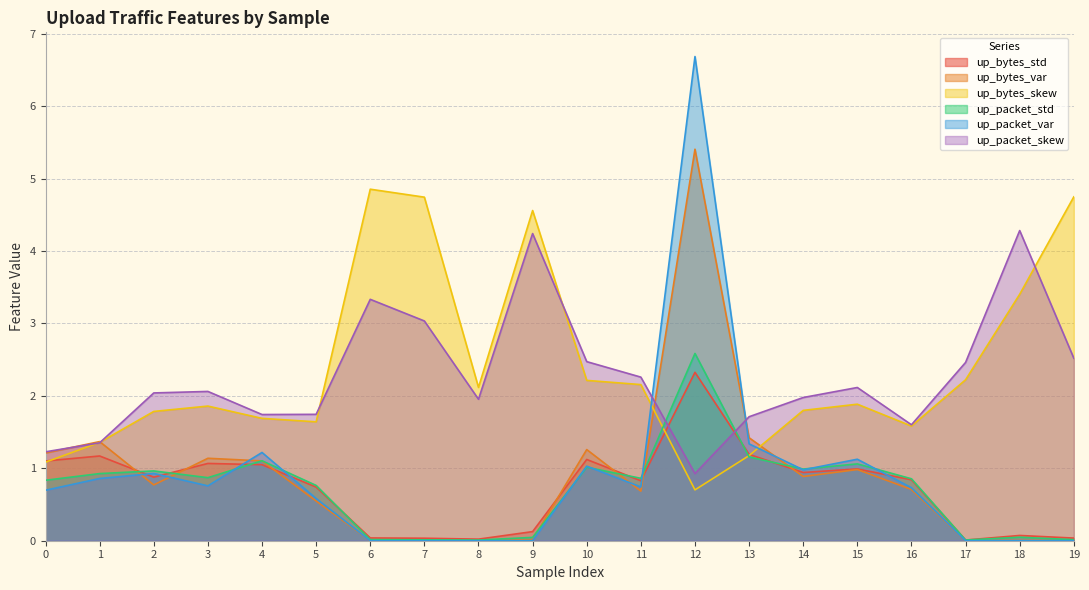

What is the sum of all up_bytes_std values?

14.6